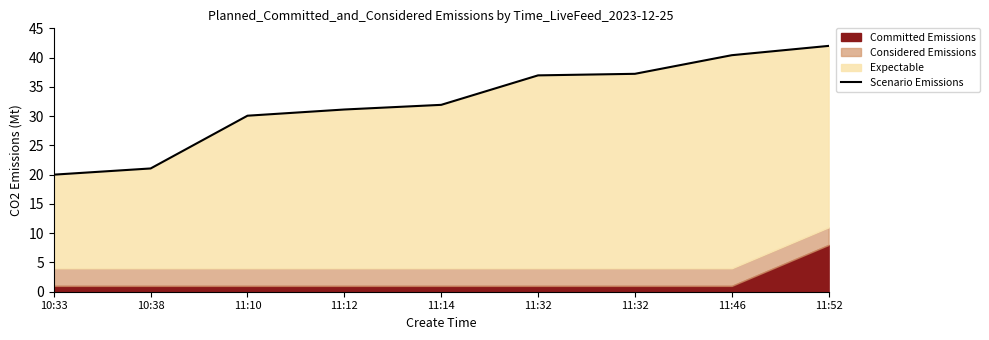

How many lines are shown in the chart?

1